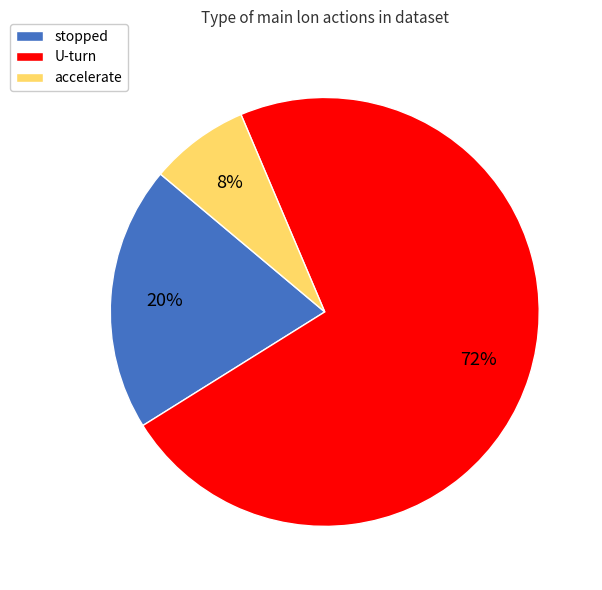

Which has a higher value, stopped or accelerate?

stopped